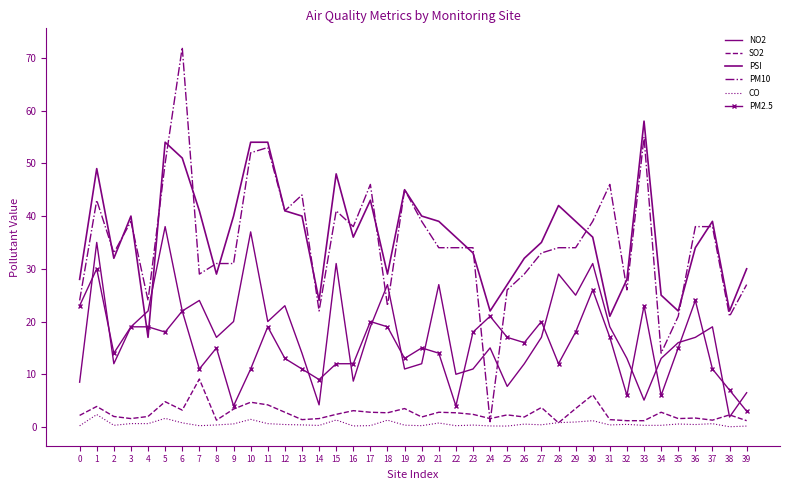

At which category is the sum across all series the highest?

6